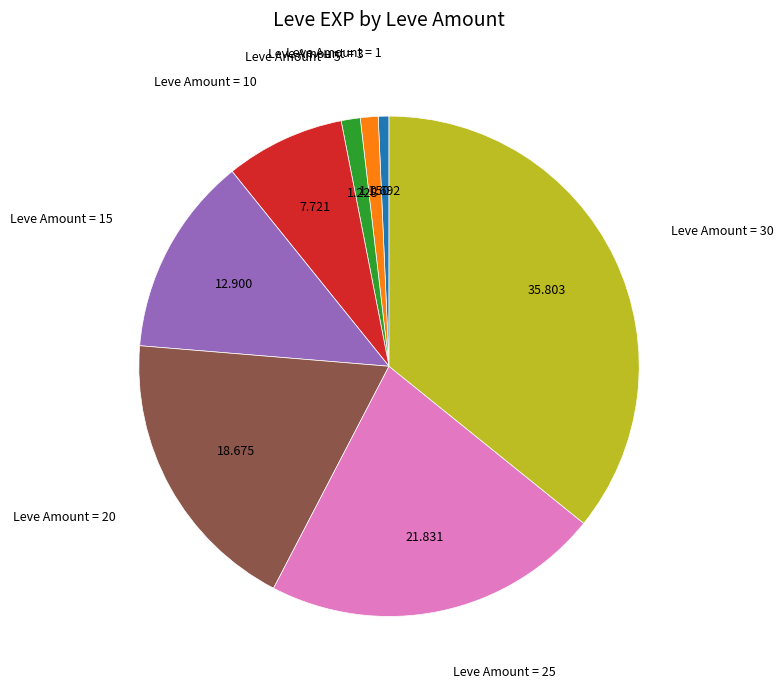

How many segments does this pie chart have?

8